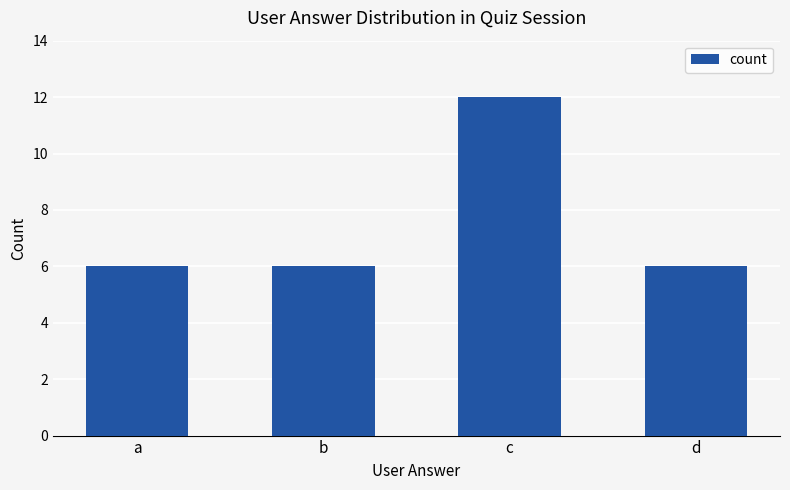

The chart shows a value of 6 at a. True or false?

True